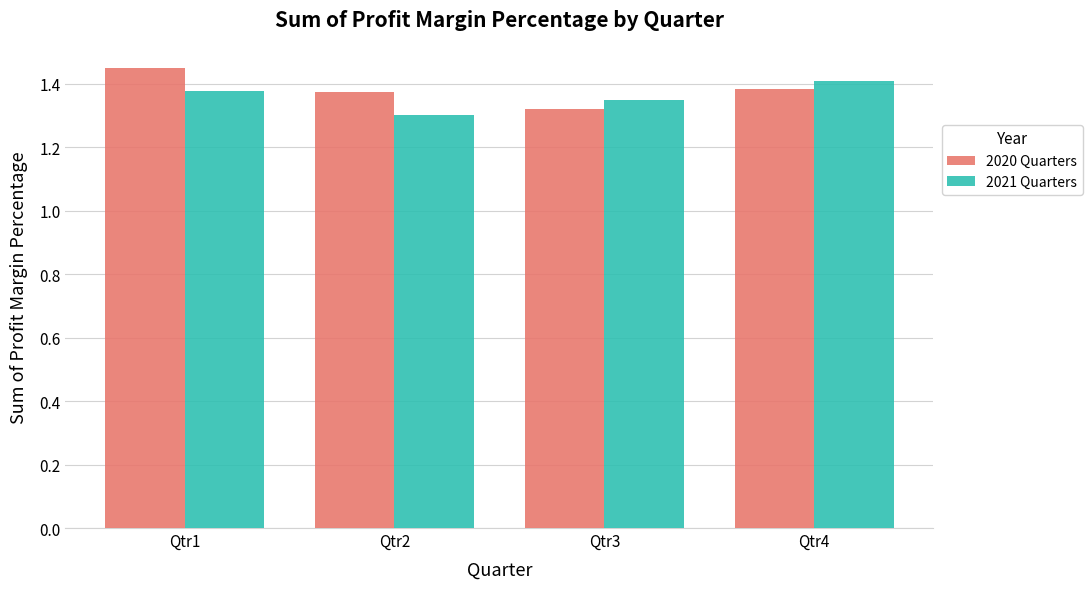

True or false: 2020 Quarters has a value of 1.3 at Qtr3.

True